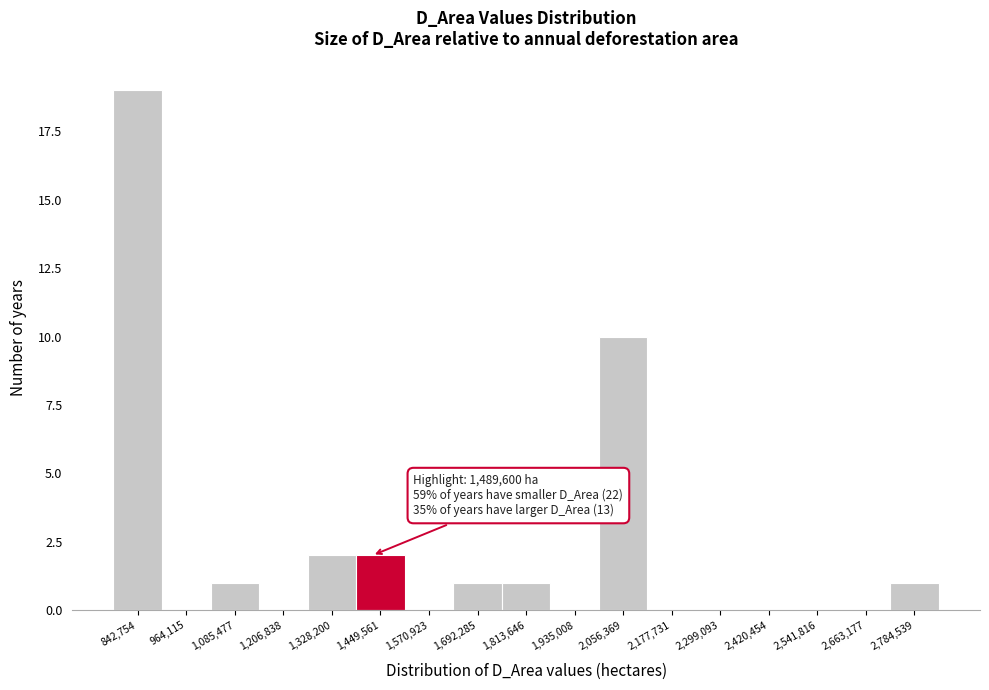

Reading left to right, transcribe all the data shown in this chart.

842,754=19	964,115=0	1,085,477=1	1,206,838=0	1,328,200=2	1,449,561=2	1,570,923=0	1,692,285=1	1,813,646=1	1,935,008=0	2,056,369=10	2,177,731=0	2,299,093=0	2,420,454=0	2,541,816=0	2,663,177=0	2,784,539=1